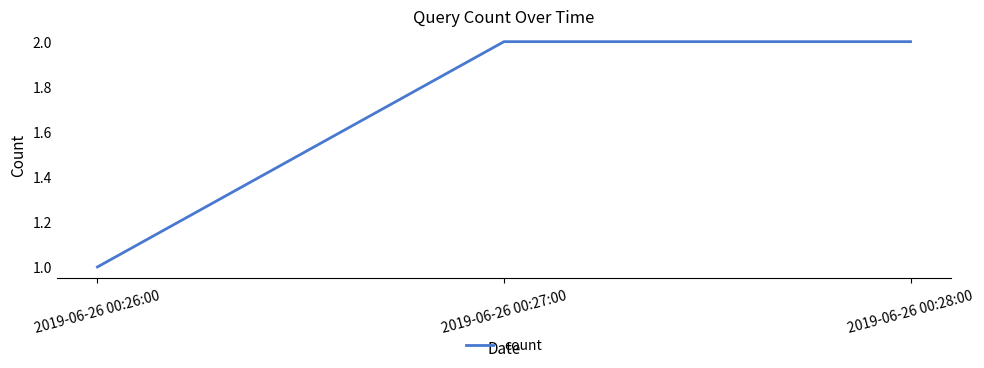

Reading left to right, what are all the values shown in this chart?

2019-06-26 00:26:00=1	2019-06-26 00:27:00=2	2019-06-26 00:28:00=2